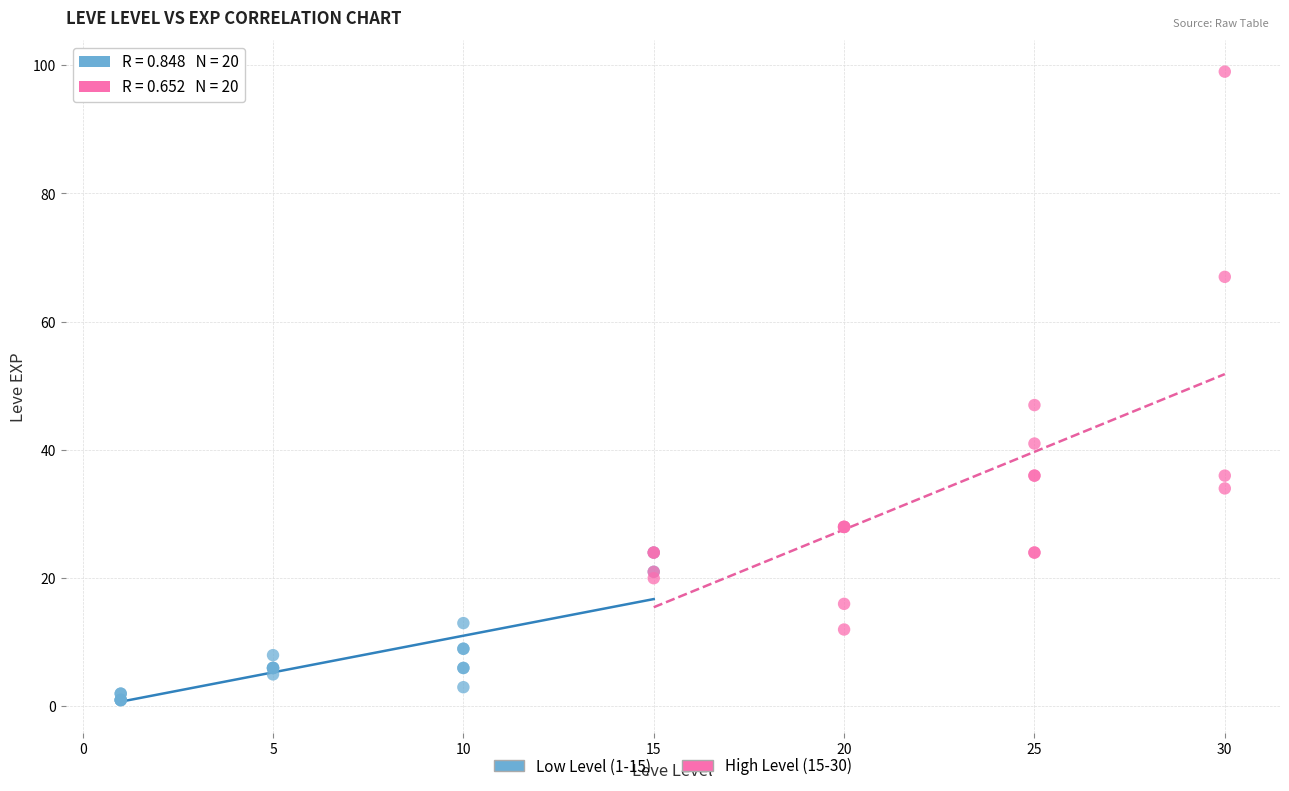

Which series contains the lowest Y value?

Low Level (1-15)